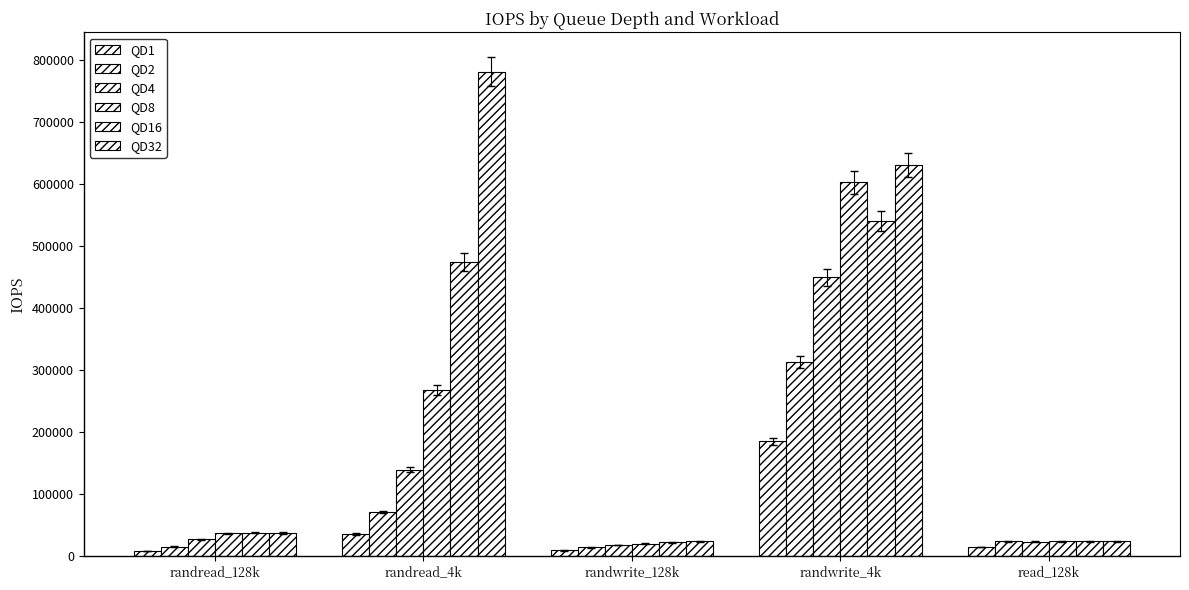

Are the bars grouped side by side (vs. stacked)?

Yes